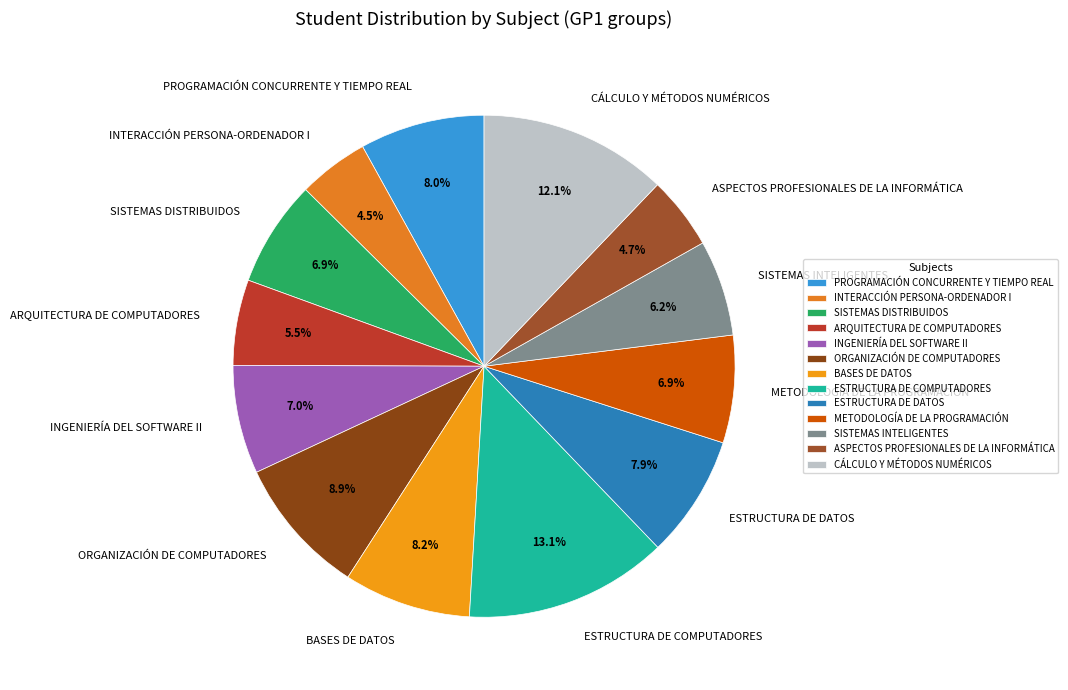

To the nearest percent, what is the difference between the ASPECTOS PROFESIONALES DE LA INFORMÁTICA and INGENIERÍA DEL SOFTWARE II slice percentages?

2%